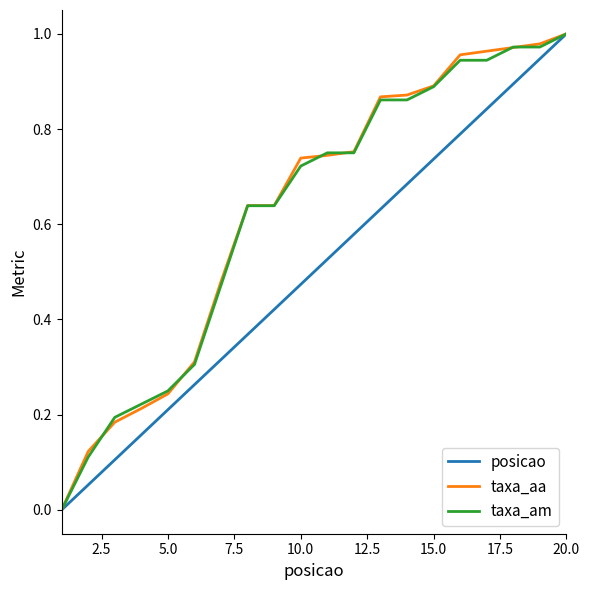

At which category is the sum across all series the highest?

20.0